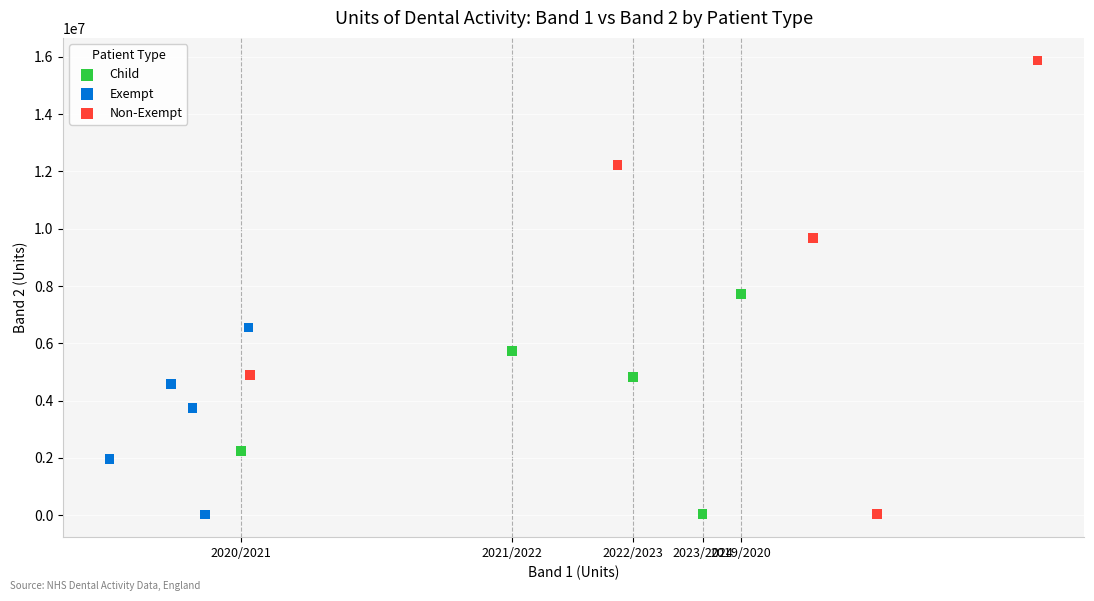

Which series has the widest spread of Y values?

Non-Exempt